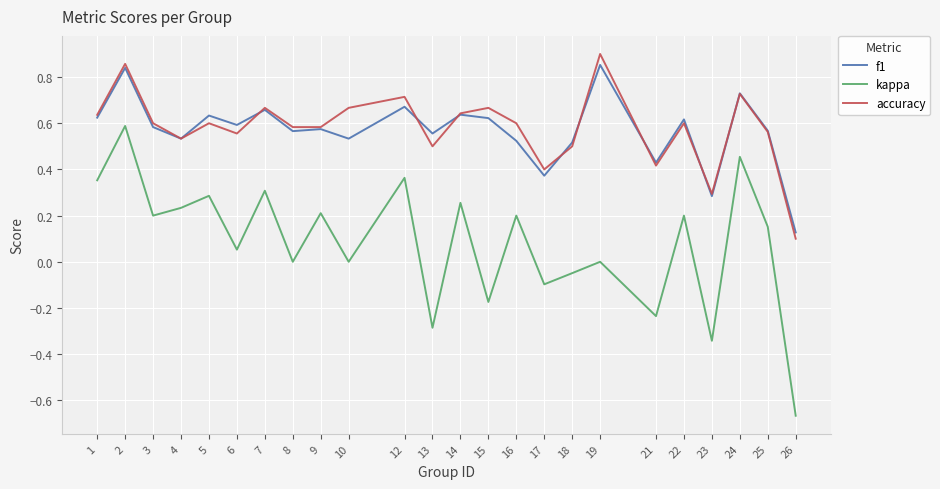

What are all the series names shown in the legend?

f1, kappa, accuracy